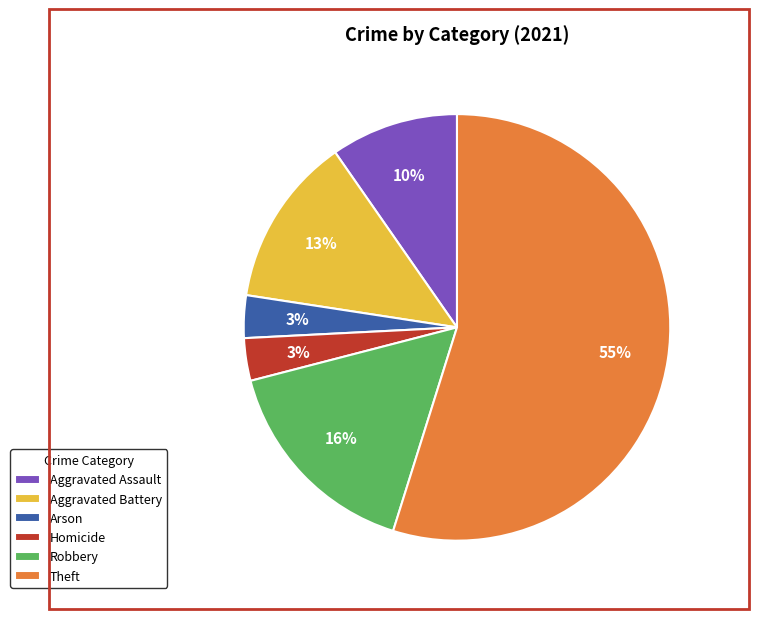

How many slices are in this pie chart?

6